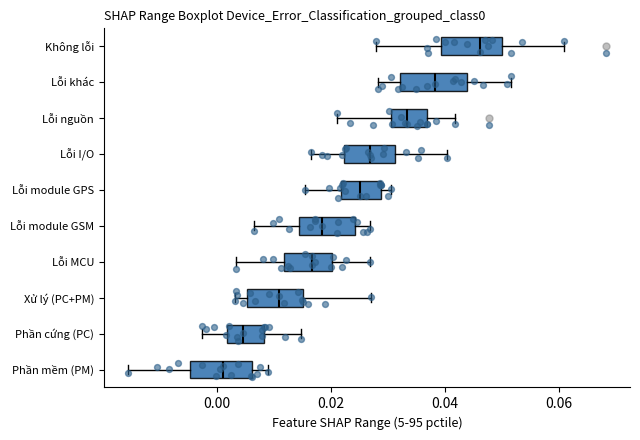

Reading bottom to top, read every box against the x-axis: the position of its median line, the range the box covers, and the ends of its whiskers. The values are not printed on the chart, so give them approximately, as read against the axis.

Phần mềm (PM): median 0.002, box -0.004 to 0.006, whiskers -0.016 to 0.010
Phần cứng (PC): median 0.004, box 0.002 to 0.008, whiskers -0.002 to 0.014
Xử lý (PC+PM): median 0.010, box 0.006 to 0.016, whiskers 0.004 to 0.028
Lỗi MCU: median 0.016, box 0.012 to 0.020, whiskers 0.004 to 0.026
Lỗi module GSM: median 0.018, box 0.014 to 0.024, whiskers 0.006 to 0.026
Lỗi module GPS: median 0.026, box 0.022 to 0.028, whiskers 0.016 to 0.030
Lỗi I/O: median 0.026, box 0.022 to 0.032, whiskers 0.016 to 0.040
Lỗi nguồn: median 0.034, box 0.030 to 0.036, whiskers 0.022 to 0.042
Lỗi khác: median 0.038, box 0.032 to 0.044, whiskers 0.028 to 0.052
Không lỗi: median 0.046, box 0.040 to 0.050, whiskers 0.028 to 0.060